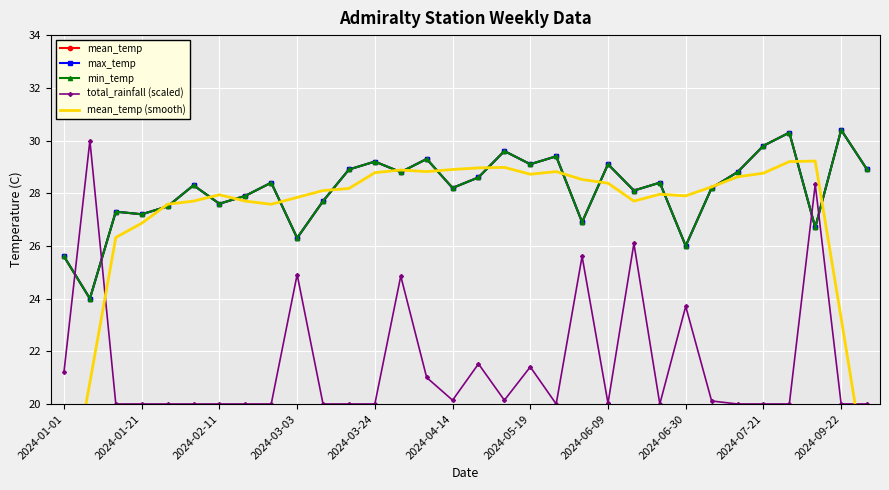

True or false: max_temp and mean_temp cross at least once.

False